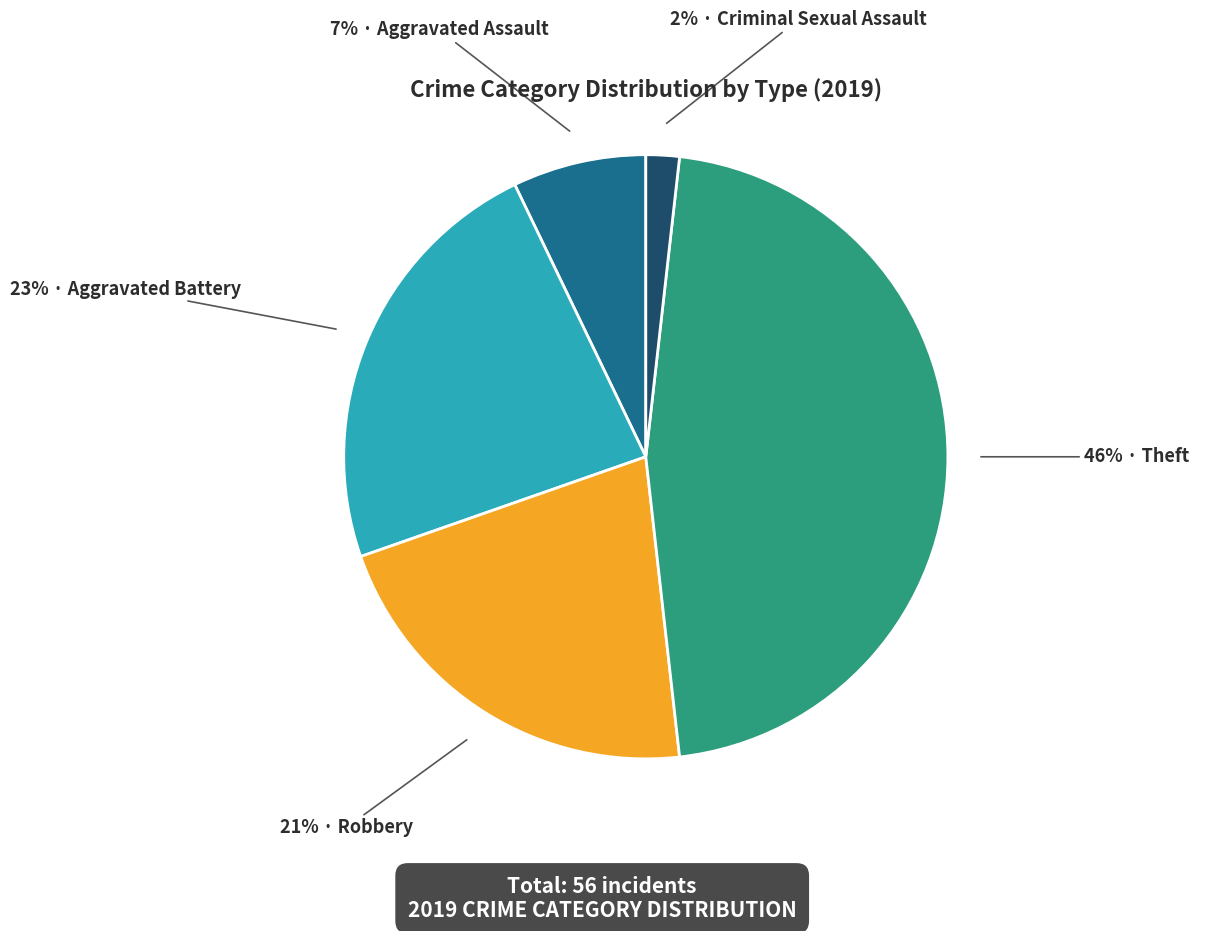

Is there any slice that represents more than half of the pie?

No